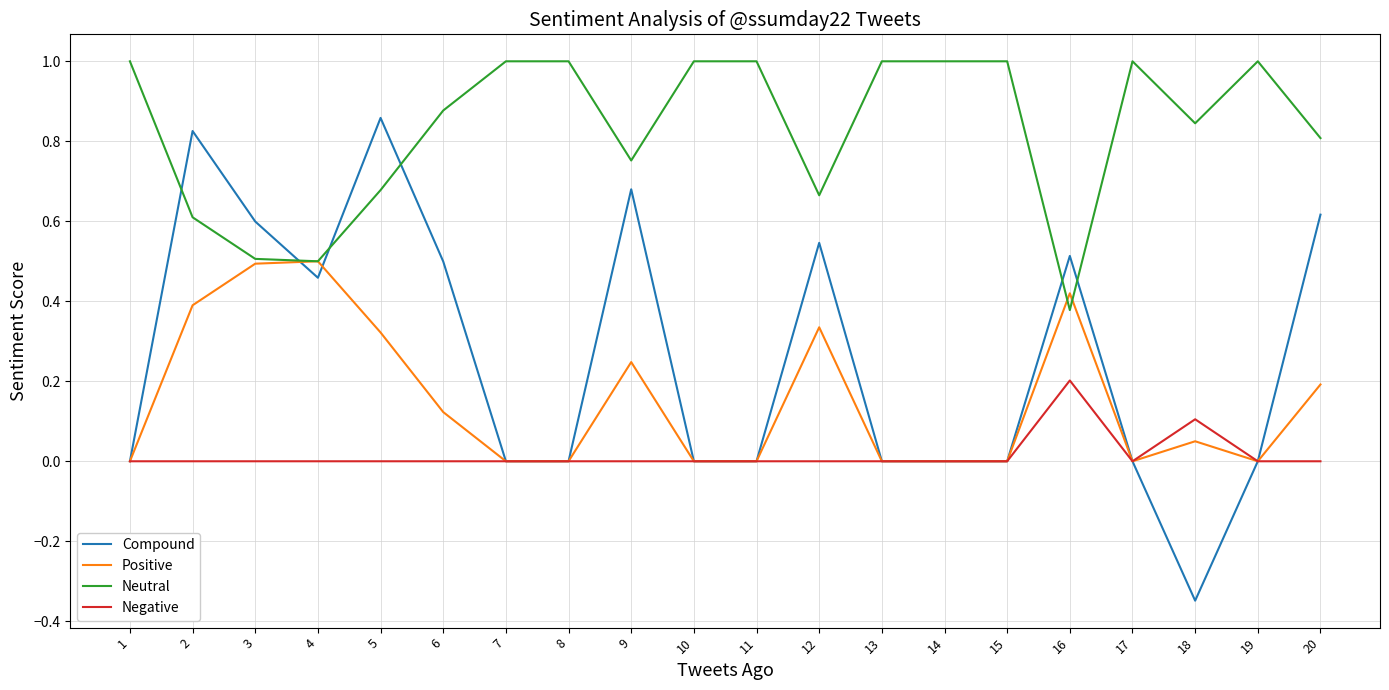

What are all the series names shown in the legend?

Compound, Positive, Neutral, Negative